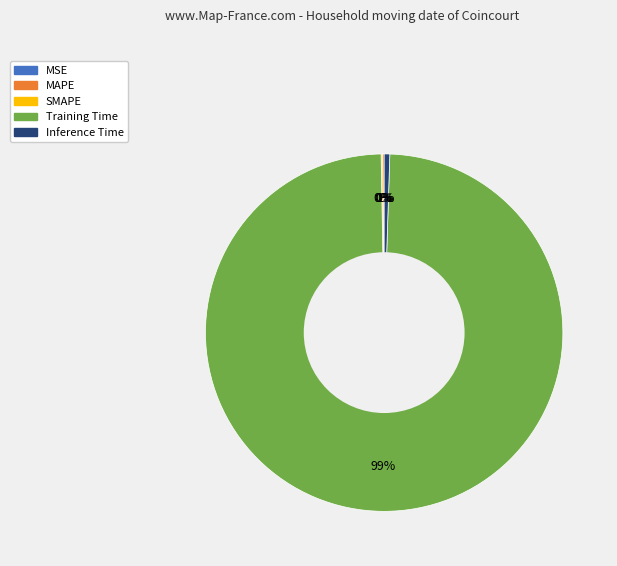

True or false: Inference Time accounts for 12% of the total.

False